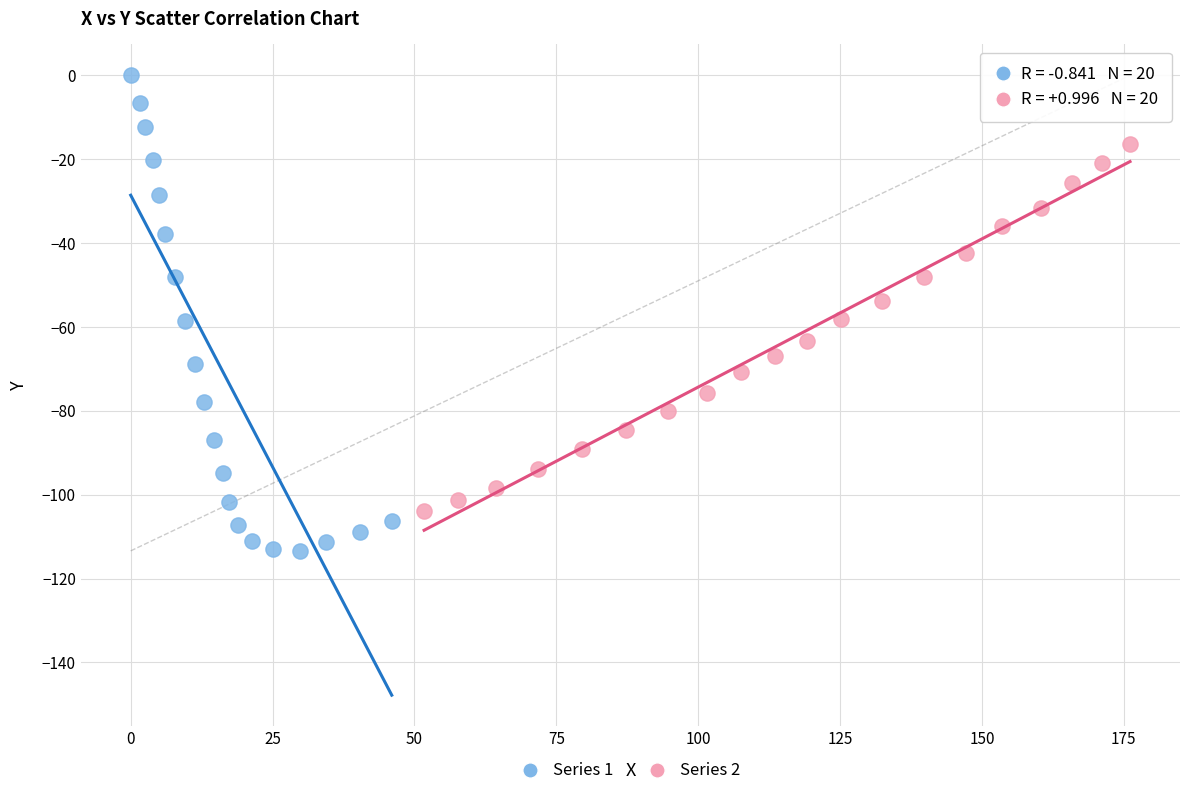

Which series contains the lowest Y value?

Series 1